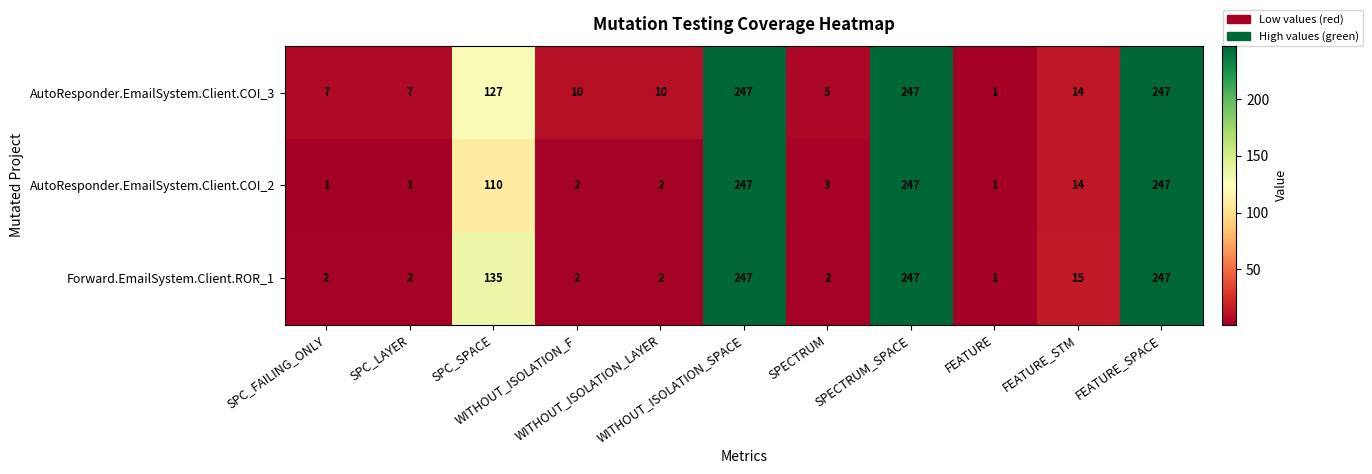

At how many categories does at least one series exceed 121?

4